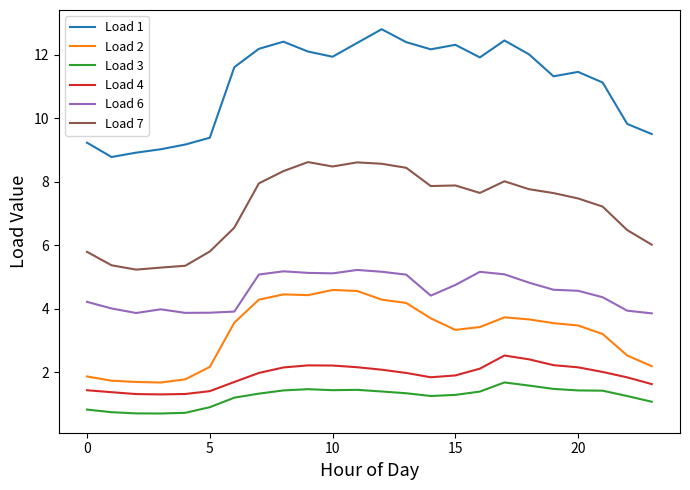

Is this an area chart (filled region under the line)?

No